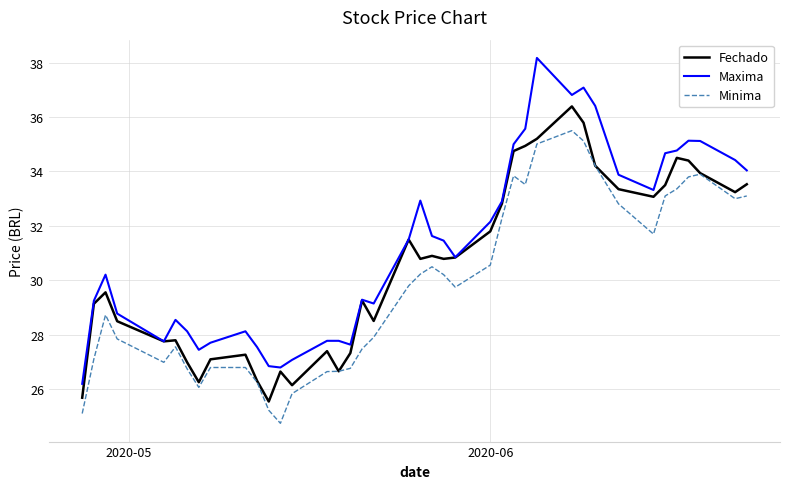

True or false: Minima and Maxima cross at least once.

False